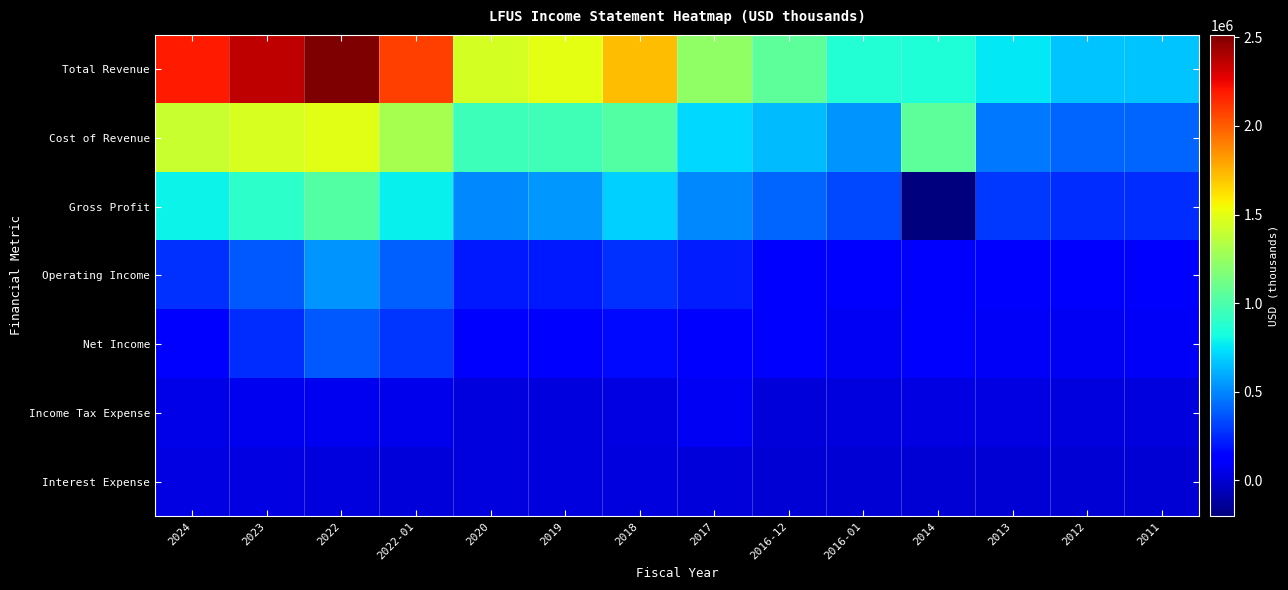

Reading left to right, extract all data points from this chart.

Total Revenue: 2024=2190800	2023=2362700	2022=2513900	2022-01=2079900	2020=1445700	2019=1503900	2018=1718500	2017=1221500	2016-12=1056200	2016-01=867900	2014=852000	2013=757900	2012=667900	2011=665000
Cost of Revenue: 2024=1403200	2023=1462400	2022=1491400	2022-01=1299600	2020=944500	2019=957600	2018=1028100	2017=715000	2016-12=643000	2016-01=537400	2014=1053700	2013=461600	2012=409400	2011=408300
Gross Profit: 2024=787500	2023=900200	2022=1022500	2022-01=780300	2020=501200	2019=546300	2018=690300	2017=506500	2016-12=413100	2016-01=330500	2014=-201700	2013=296200	2012=258500	2011=256700
Operating Income: 2024=267200	2023=378600	2022=535500	2022-01=398700	2020=202200	2019=205200	2018=274000	2017=220400	2016-12=130600	2016-01=104200	2014=133800	2013=119200	2012=99500	2011=113900
Net Income: 2024=100200	2023=259500	2022=373300	2022-01=283800	2020=130000	2019=139100	2018=164600	2017=119500	2016-12=104500	2016-01=80900	2014=98100	2013=88700	2012=75200	2011=86400
Income Tax Expense: 2024=51700	2023=69100	2022=69700	2022-01=57200	2020=31300	2019=26800	2018=40400	2017=84500	2016-12=18800	2016-01=26100	2014=33500	2013=35500	2012=24700	2011=28100
Interest Expense: 2024=38700	2023=39900	2022=26200	2022-01=18500	2020=21100	2019=22300	2018=22600	2017=13400	2016-12=8600	2016-01=4100	2014=4900	2013=2900	2012=1700	2011=1700